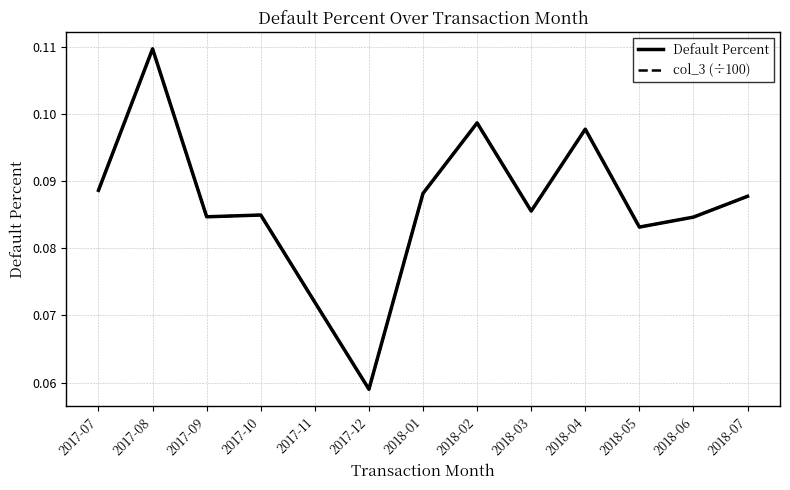

Is this an area chart (filled region under the line)?

No